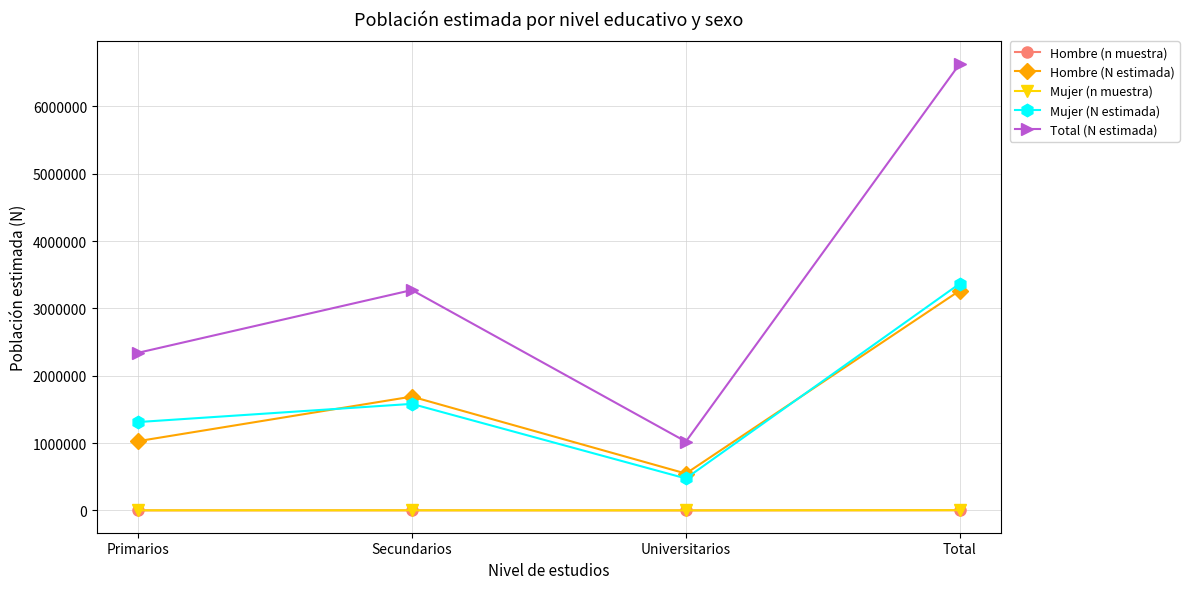

Is this an area chart (filled region under the line)?

No